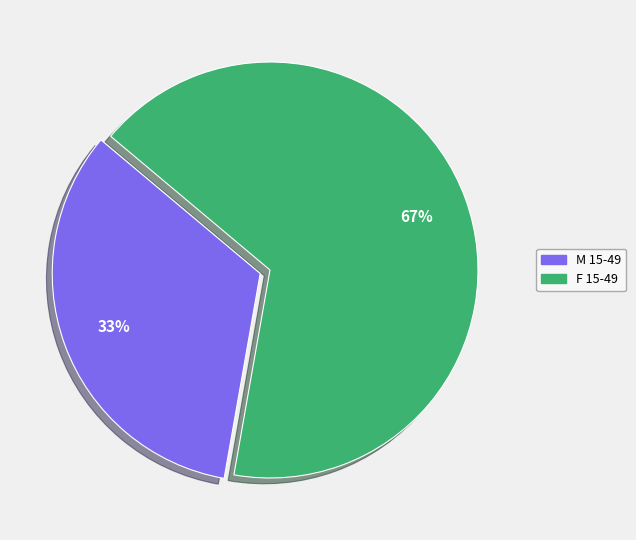

To the nearest percent, what portion does M 15-49 represent?

33%